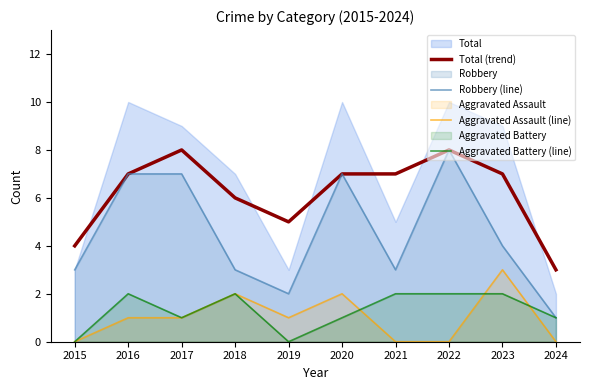

How many interior local valleys does the Aggravated Battery (line) series have?

2